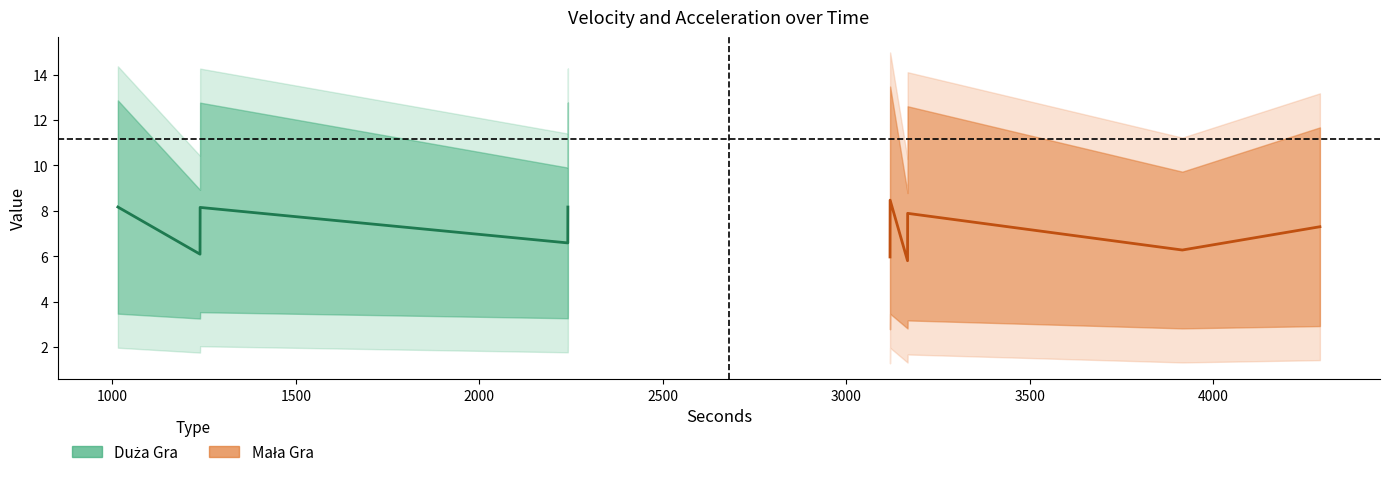

What position from the right is 1239.0?

9